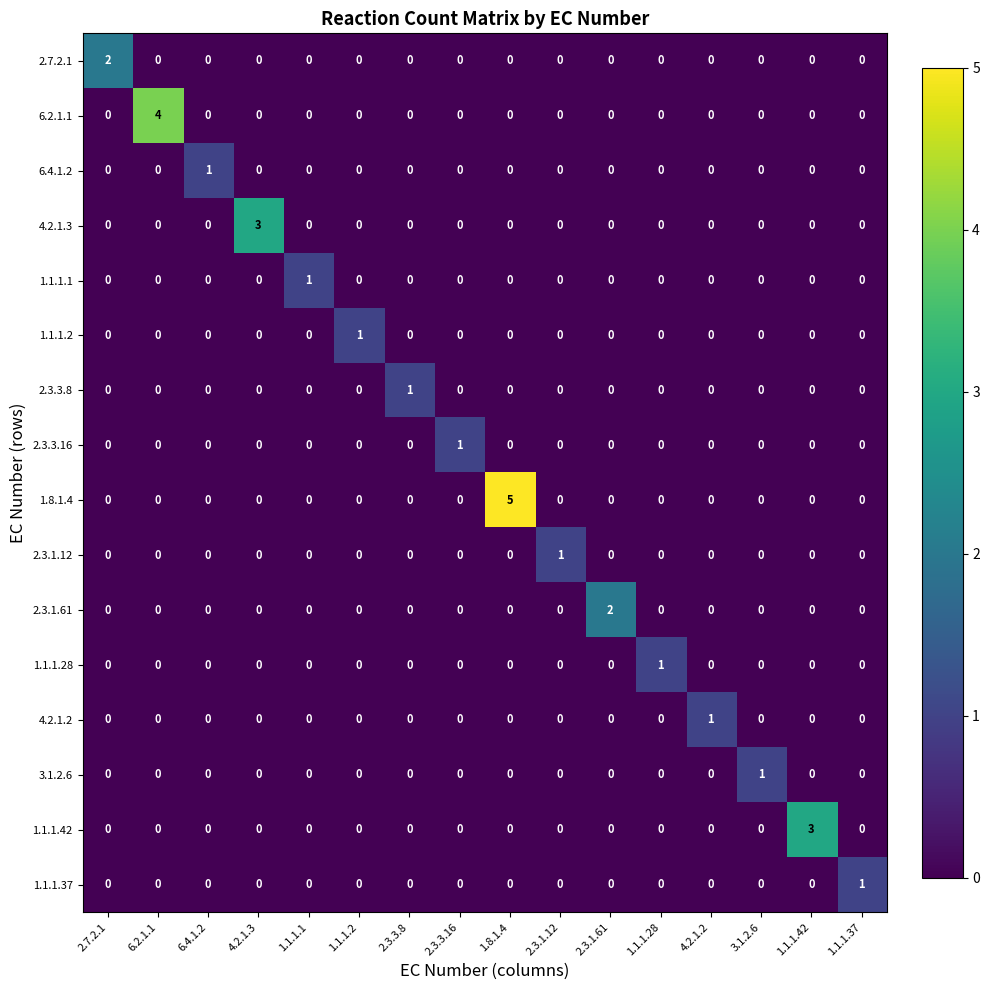

How many series are shown in this chart?

16